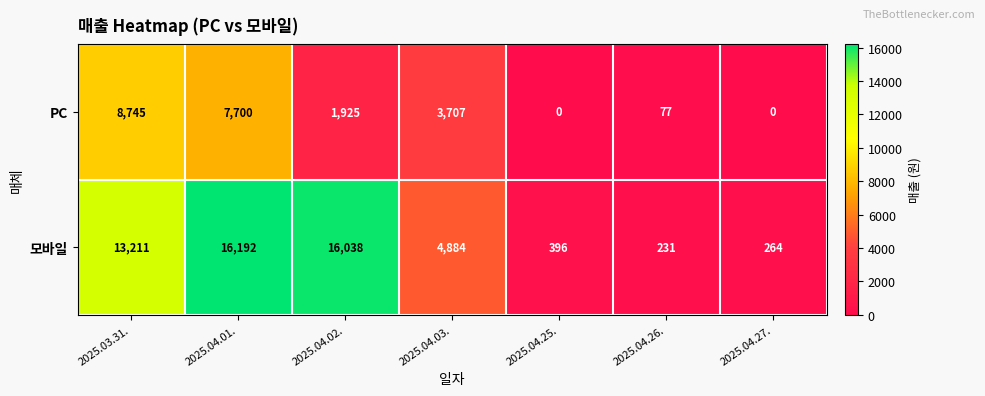

The value of PC at 2025.04.26. is 17. True or false?

False